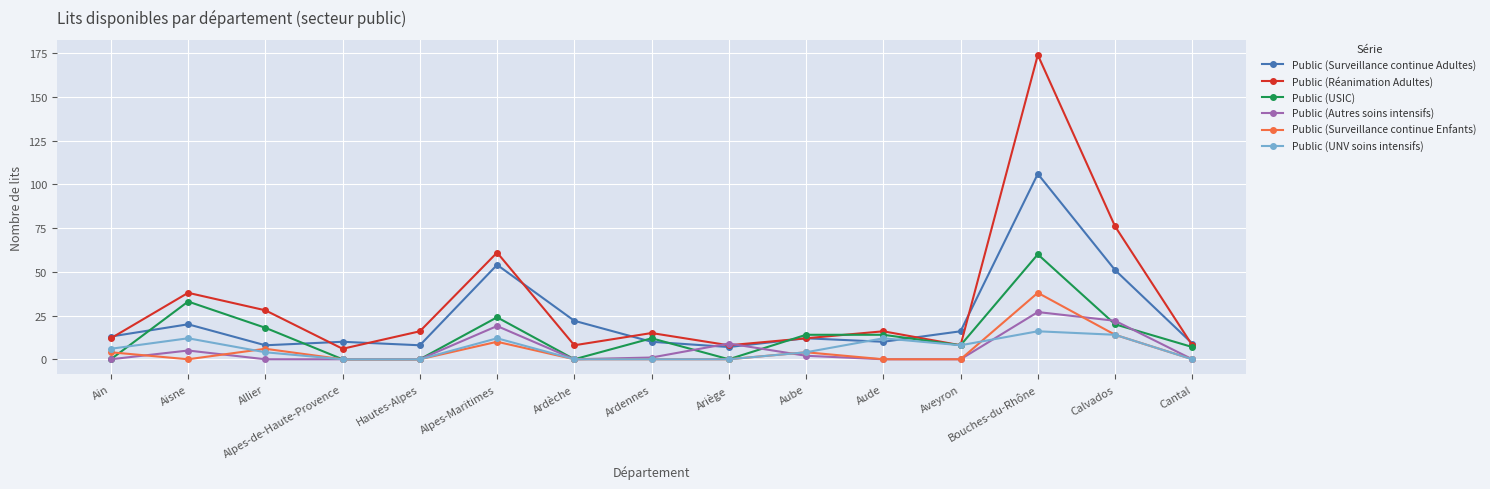

What is the value of the Public (USIC) point at the 3rd from the left?

18